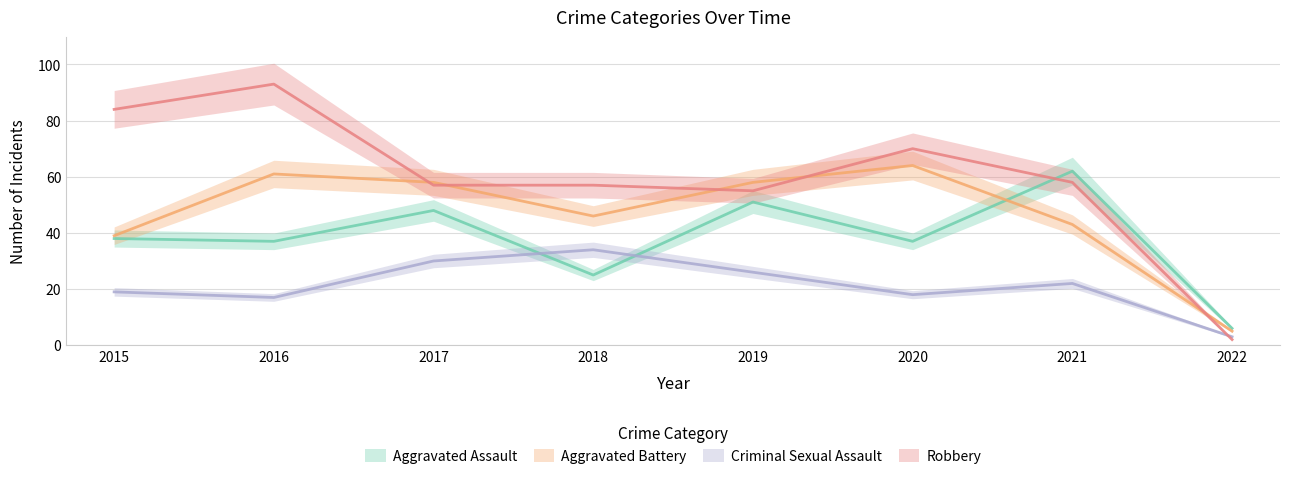

Where does the Criminal Sexual Assault series first go above 22?

2017